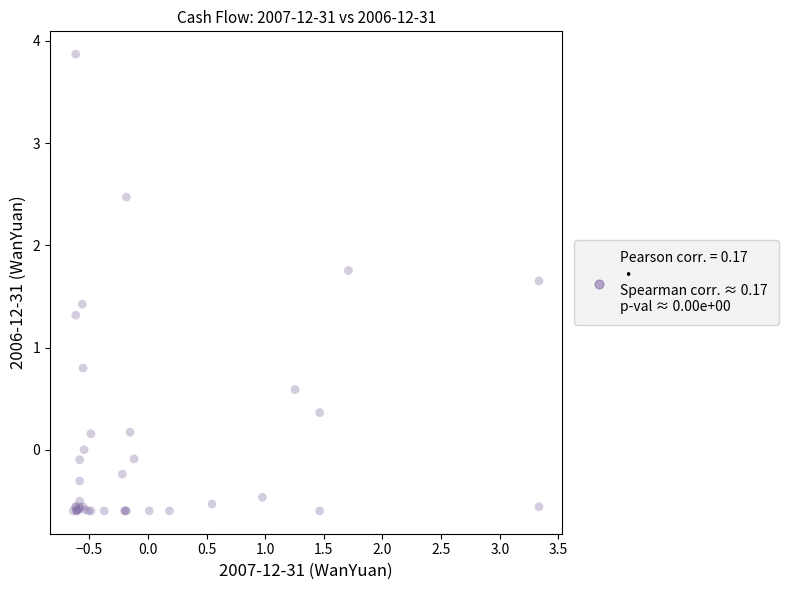

What Y value in the scatter plot is closest to 1?

0.8